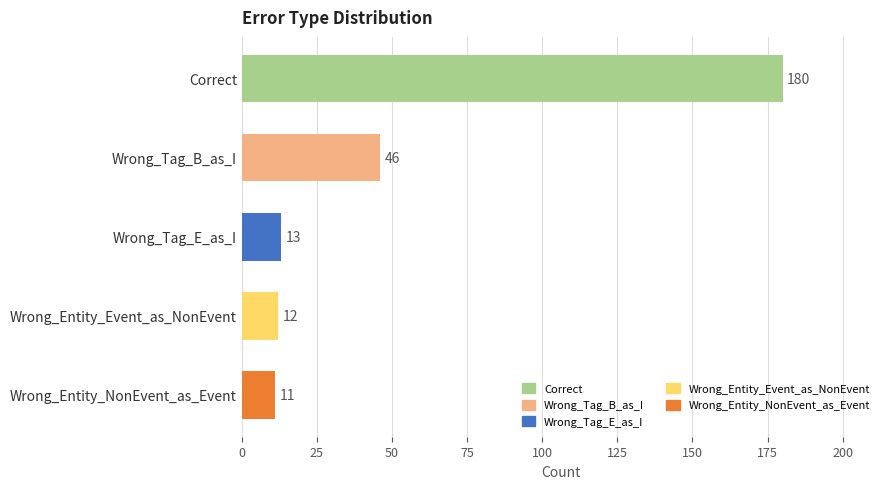

What is the sum of all values?

262